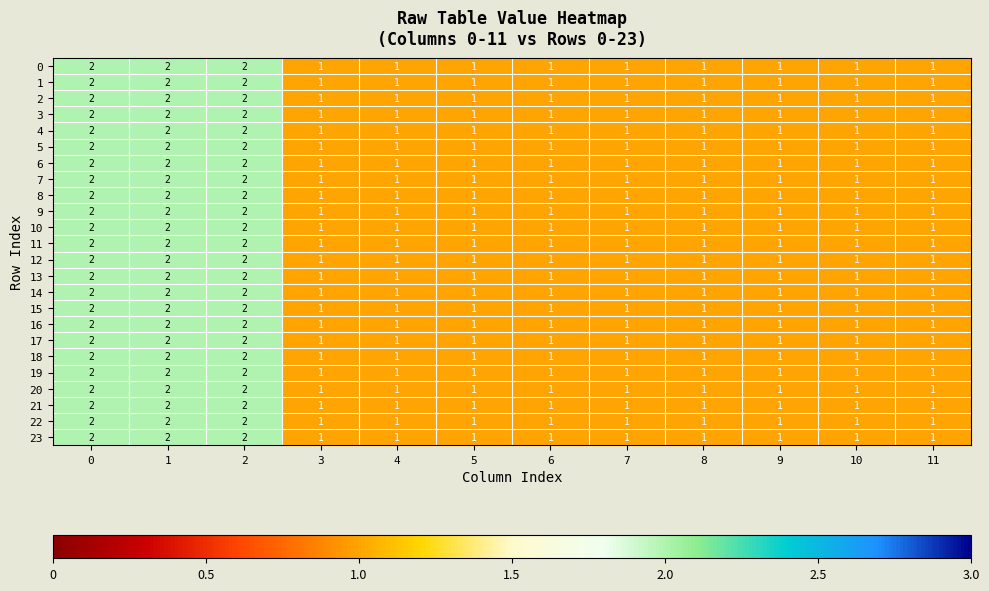

Count the 15 values in the range 1 to 2.

12